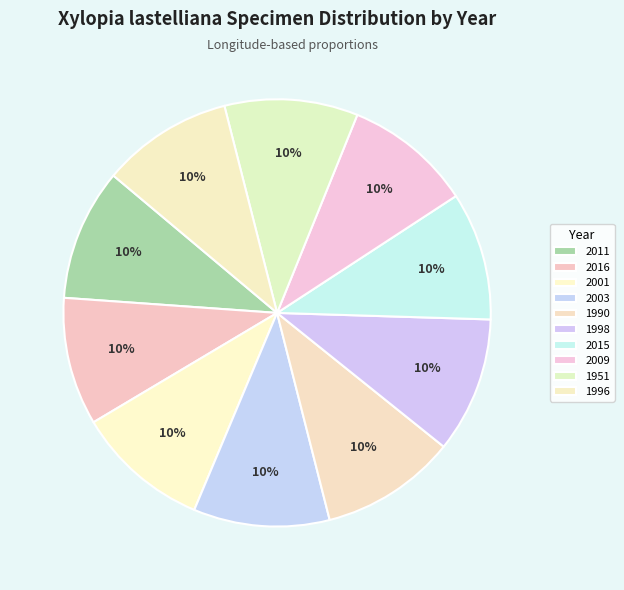

Is there a majority slice in this chart?

No